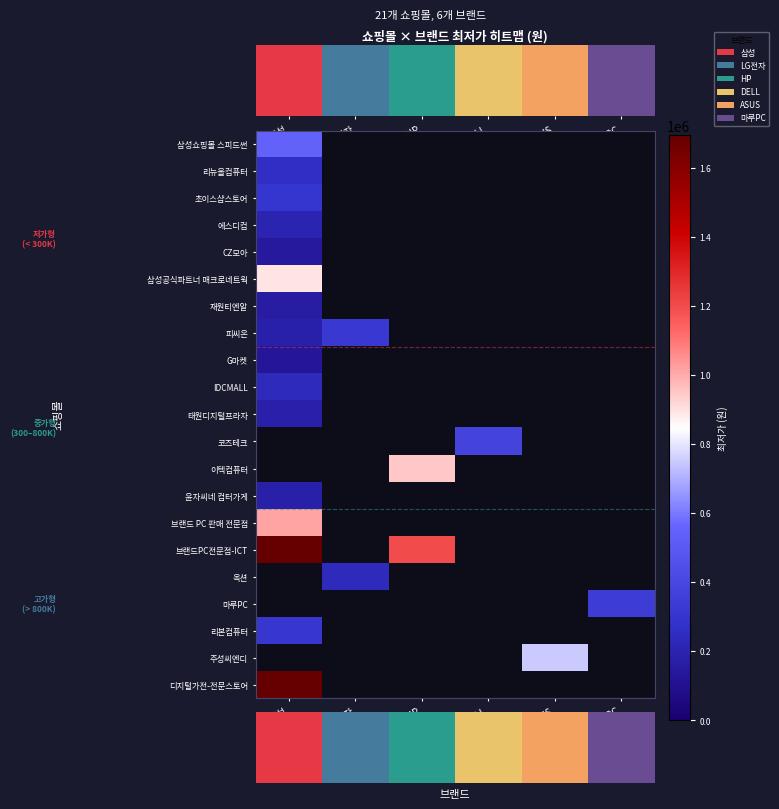

Which label corresponds to the smallest value in the chart?

삼성